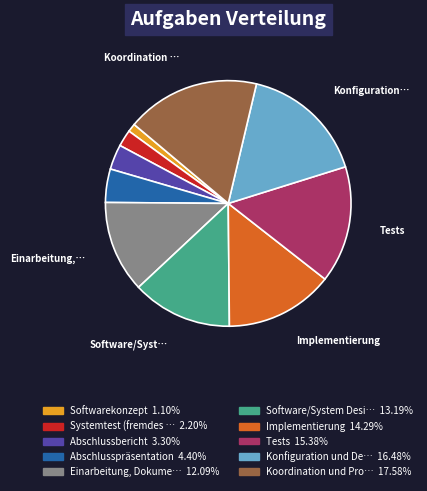

Does any single category account for the majority?

No